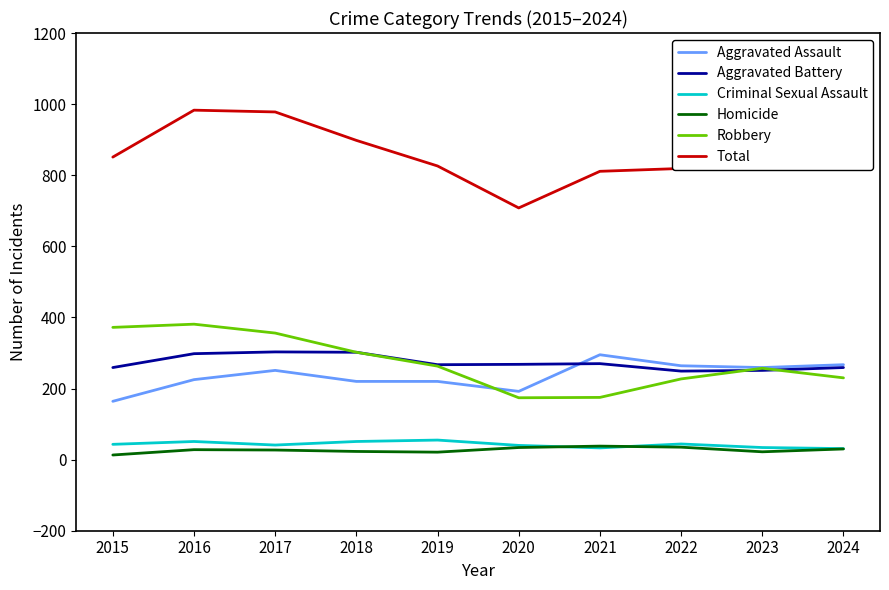

After their last crossing, which series has the higher values: Aggravated Assault or Robbery?

Aggravated Assault